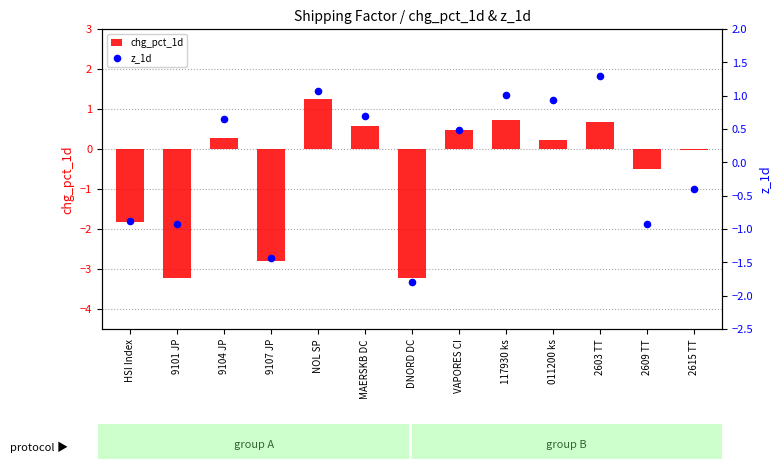

What is the total value across all series at HSI Index?

-2.7